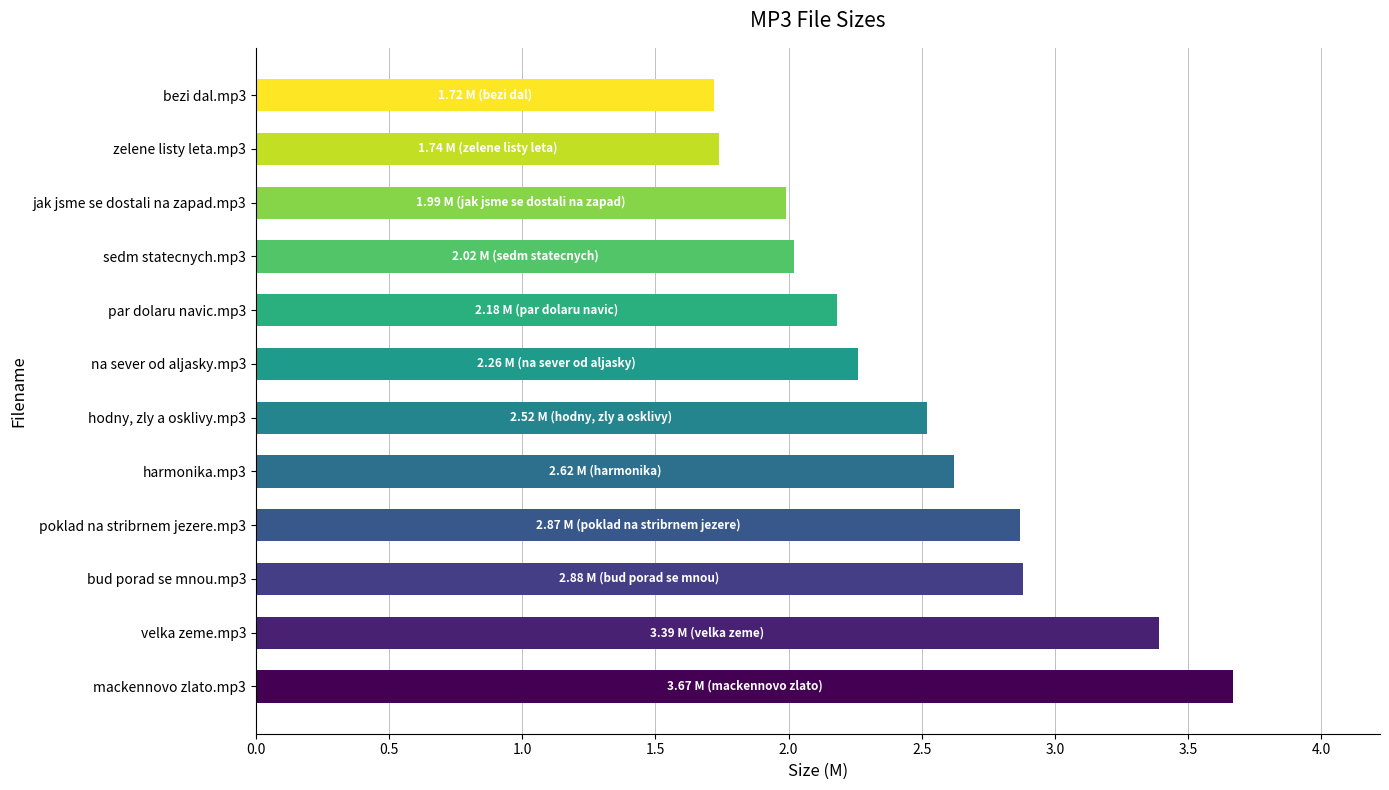

Rank the categories by value from highest to lowest.

mackennovo zlato.mp3, velka zeme.mp3, bud porad se mnou.mp3, poklad na stribrnem jezere.mp3, harmonika.mp3, hodny, zly a osklivy.mp3, na sever od aljasky.mp3, par dolaru navic.mp3, sedm statecnych.mp3, jak jsme se dostali na zapad.mp3, zelene listy leta.mp3, bezi dal.mp3